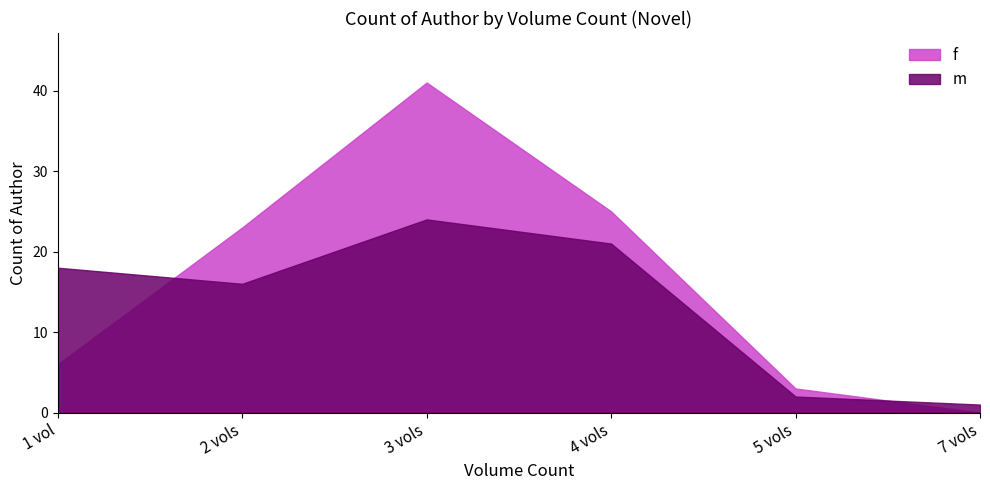

How many lines are shown in the chart?

2